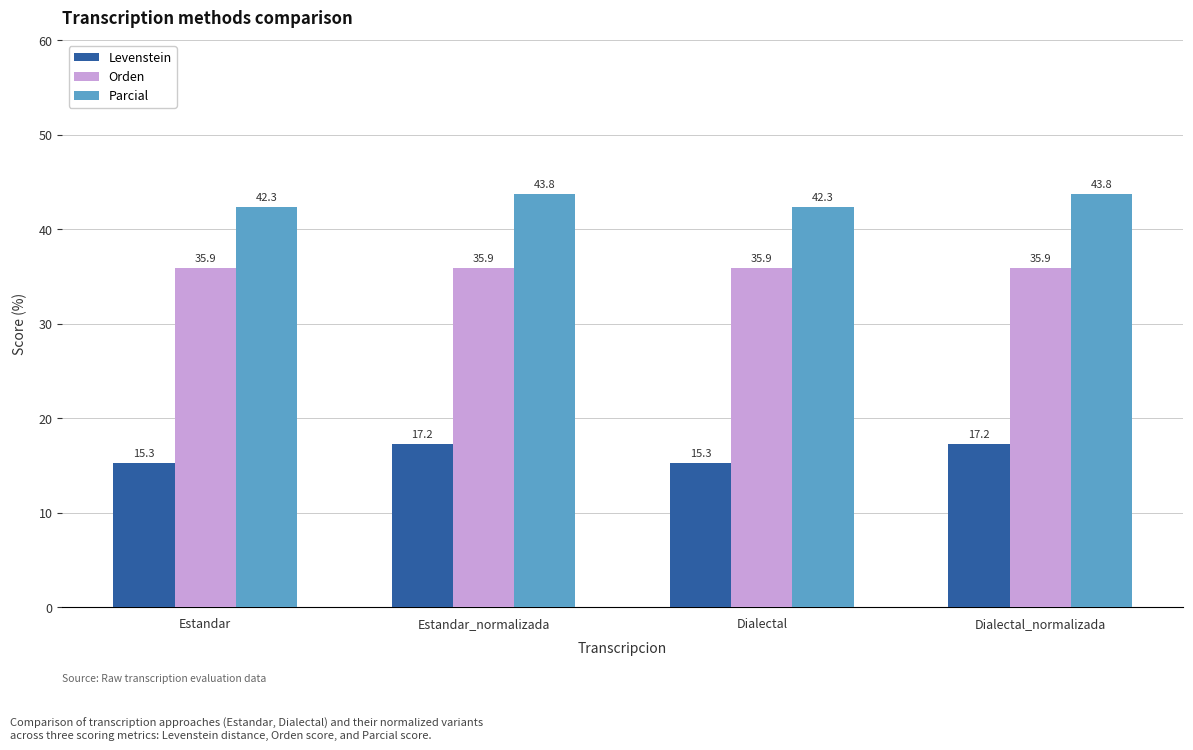

Reading left to right, transcribe all the data shown in this chart.

Levenstein: Estandar=15.3	Estandar_normalizada=17.2	Dialectal=15.3	Dialectal_normalizada=17.2
Orden: Estandar=35.9	Estandar_normalizada=35.9	Dialectal=35.9	Dialectal_normalizada=35.9
Parcial: Estandar=42.3	Estandar_normalizada=43.8	Dialectal=42.3	Dialectal_normalizada=43.8